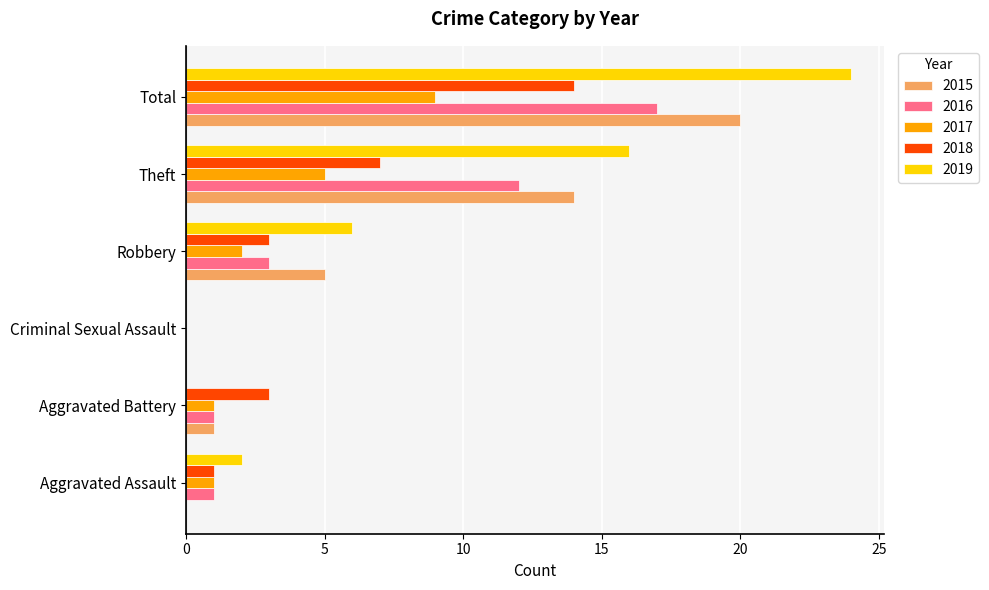

The 2016 series shows 17 at Total. True or false?

True